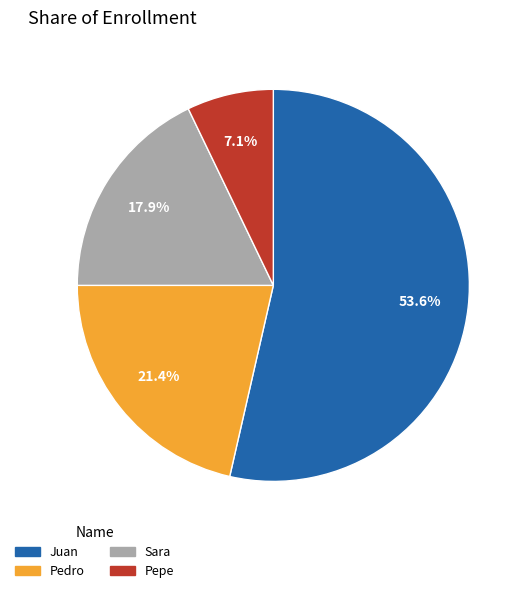

How many segments does this pie chart have?

4